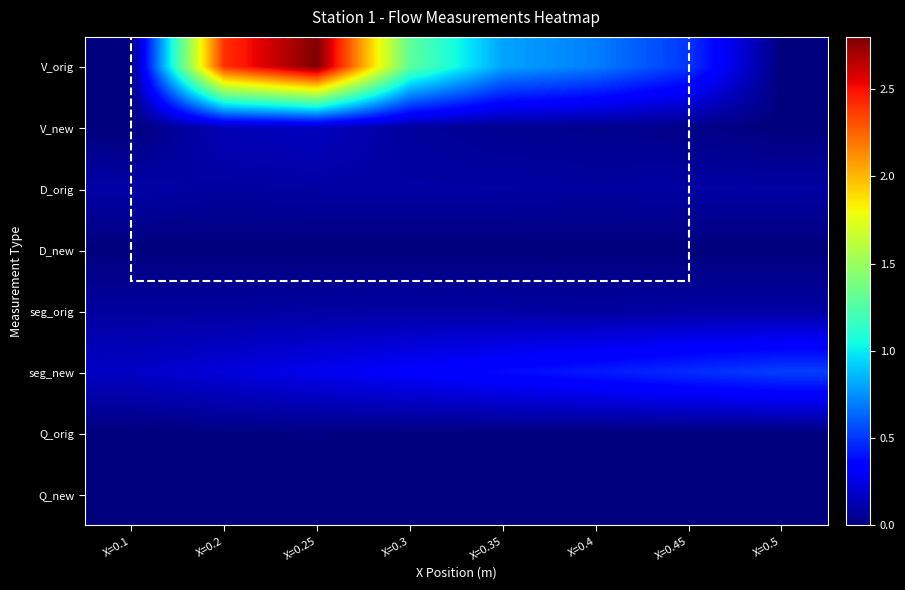

Between X=0.3 and X=0.35, which series saw the biggest shift?

V_orig